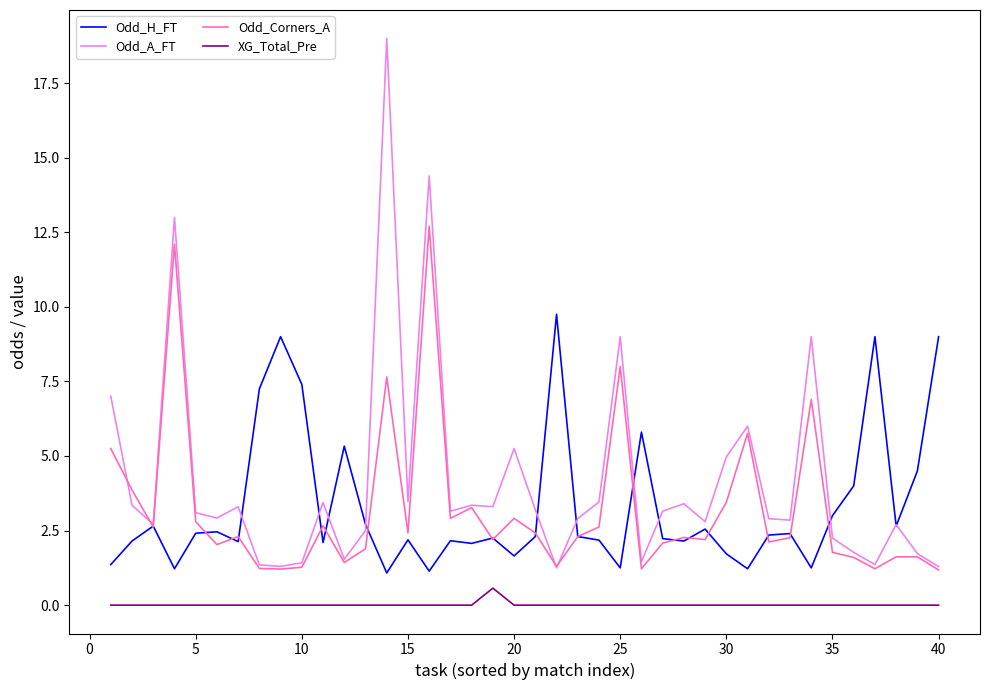

What is the maximum value for XG_Total_Pre?

0.6